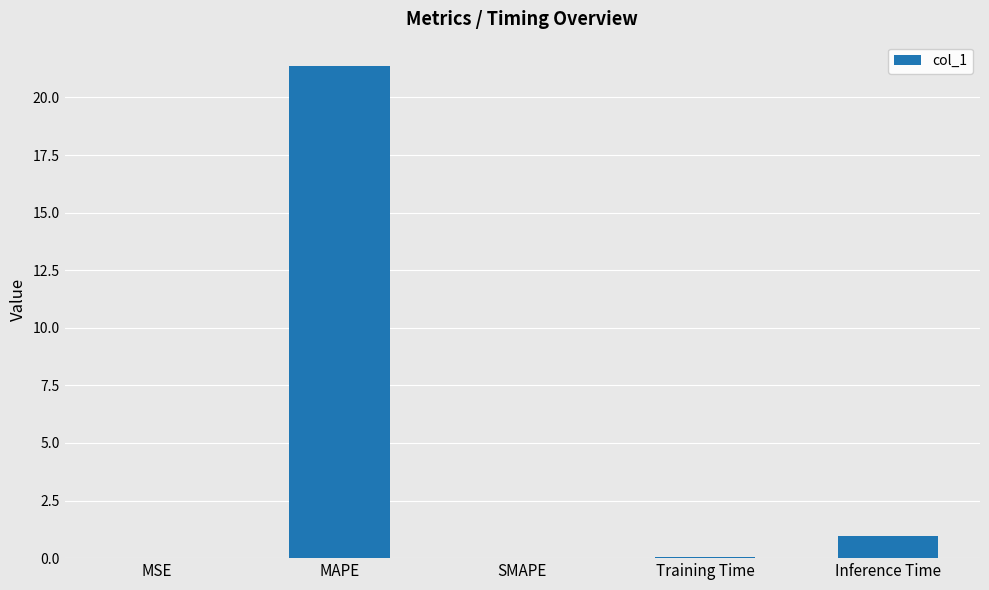

Are the bars horizontal?

No